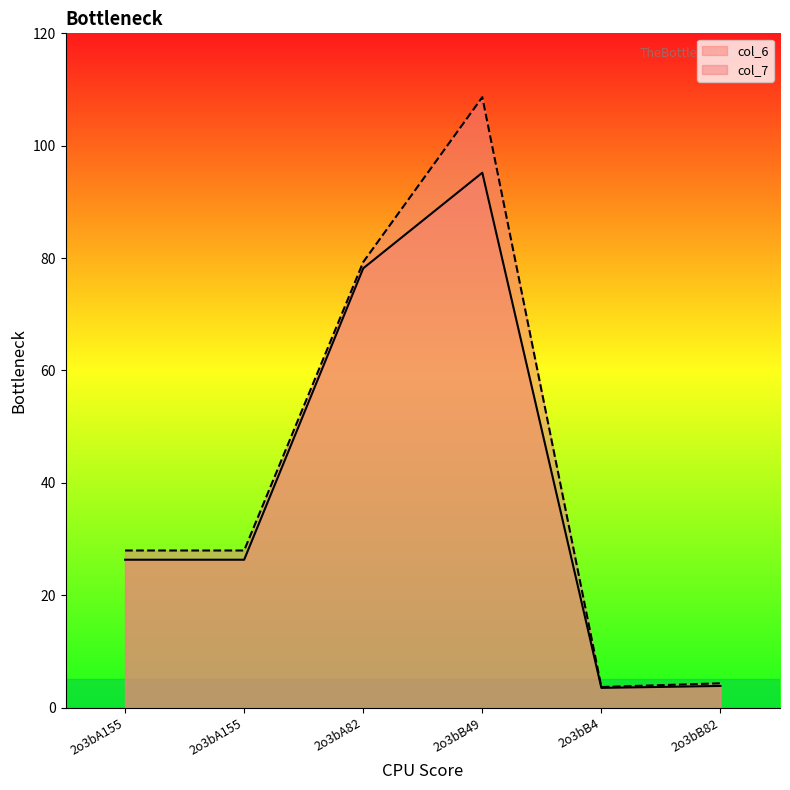

At how many categories does at least one series exceed 101?

1